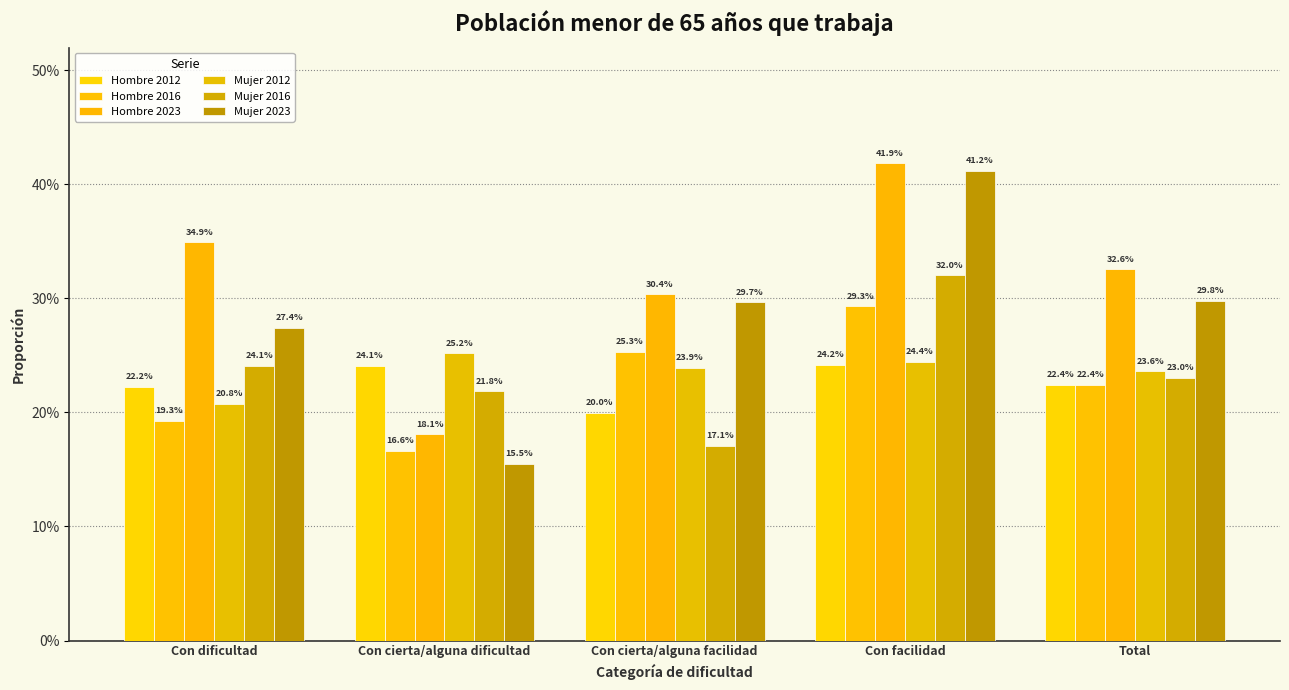

Reading right to left, list all the values displayed in this chart.

Hombre 2012: 0.2	0.2	0.2	0.2	0.2
Hombre 2016: 0.2	0.3	0.3	0.2	0.2
Hombre 2023: 0.3	0.4	0.3	0.2	0.3
Mujer 2012: 0.2	0.2	0.2	0.3	0.2
Mujer 2016: 0.2	0.3	0.2	0.2	0.2
Mujer 2023: 0.3	0.4	0.3	0.2	0.3